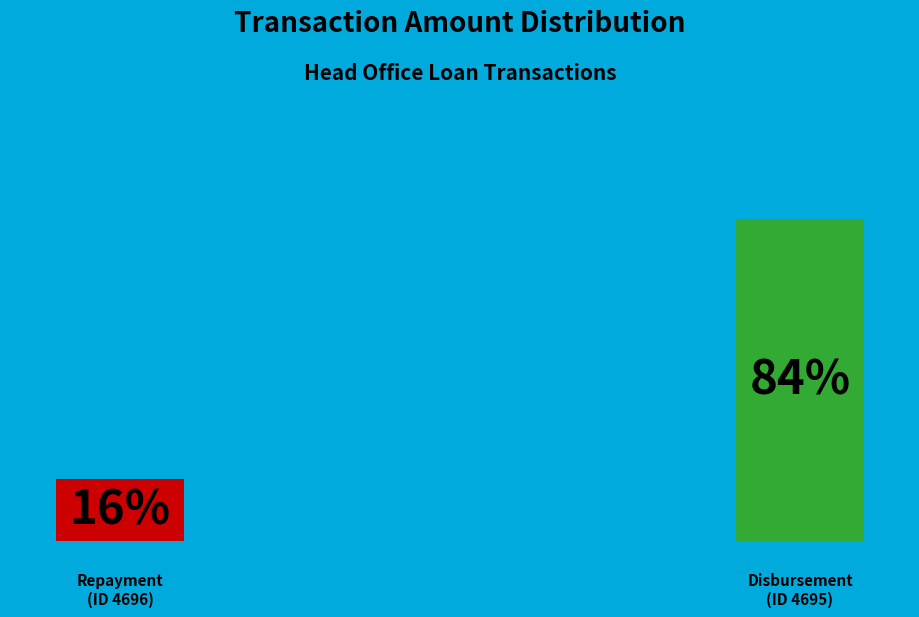

What percentage is the 4695 slice, to the nearest percent?

84%